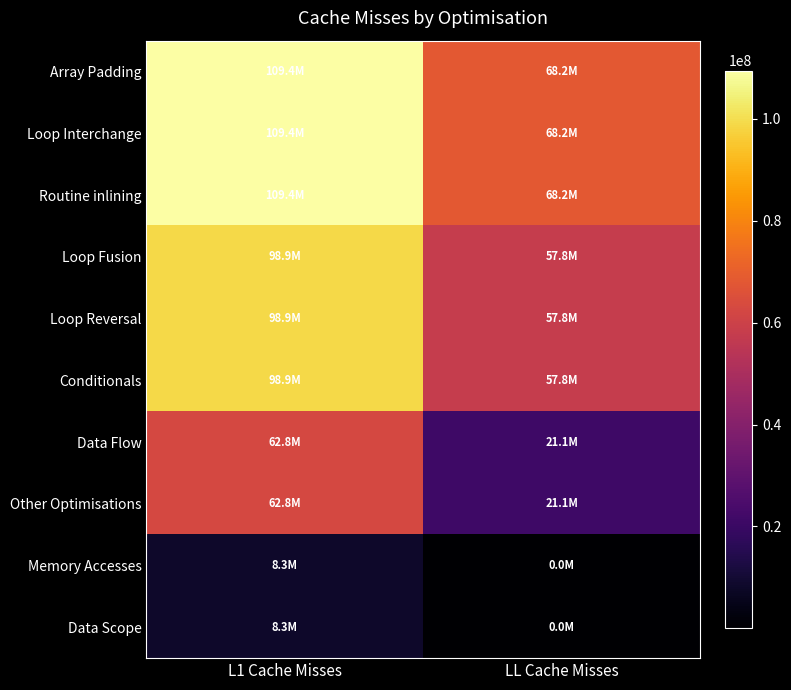

Which series has the largest range (max minus min)?

Other Optimisations